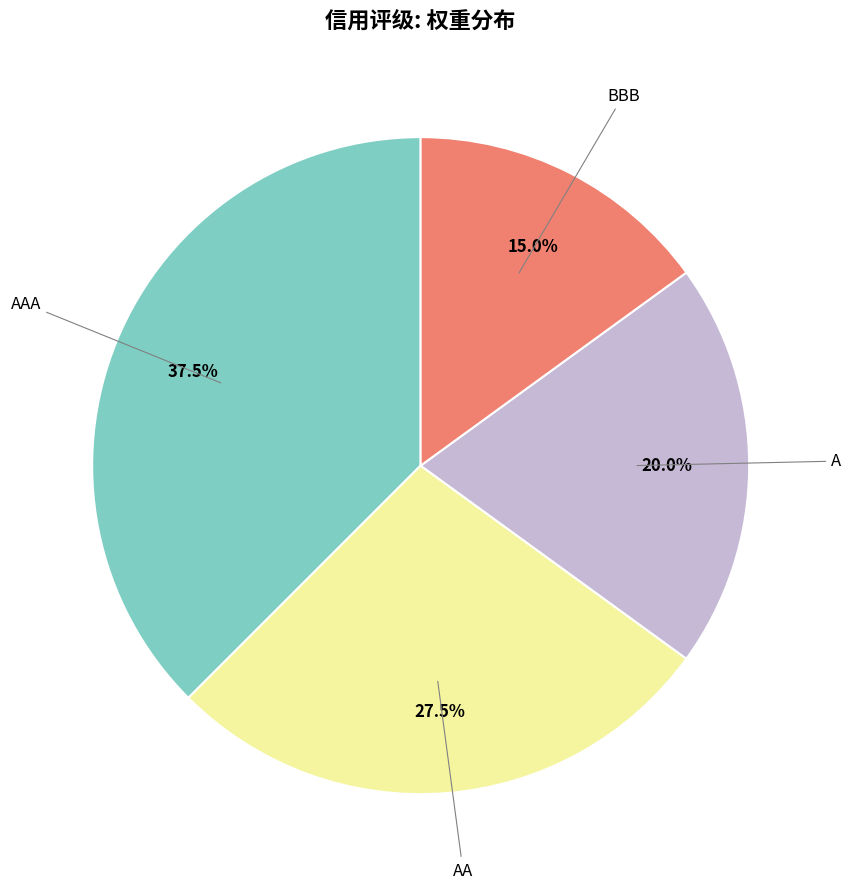

Does any single category account for the majority?

No